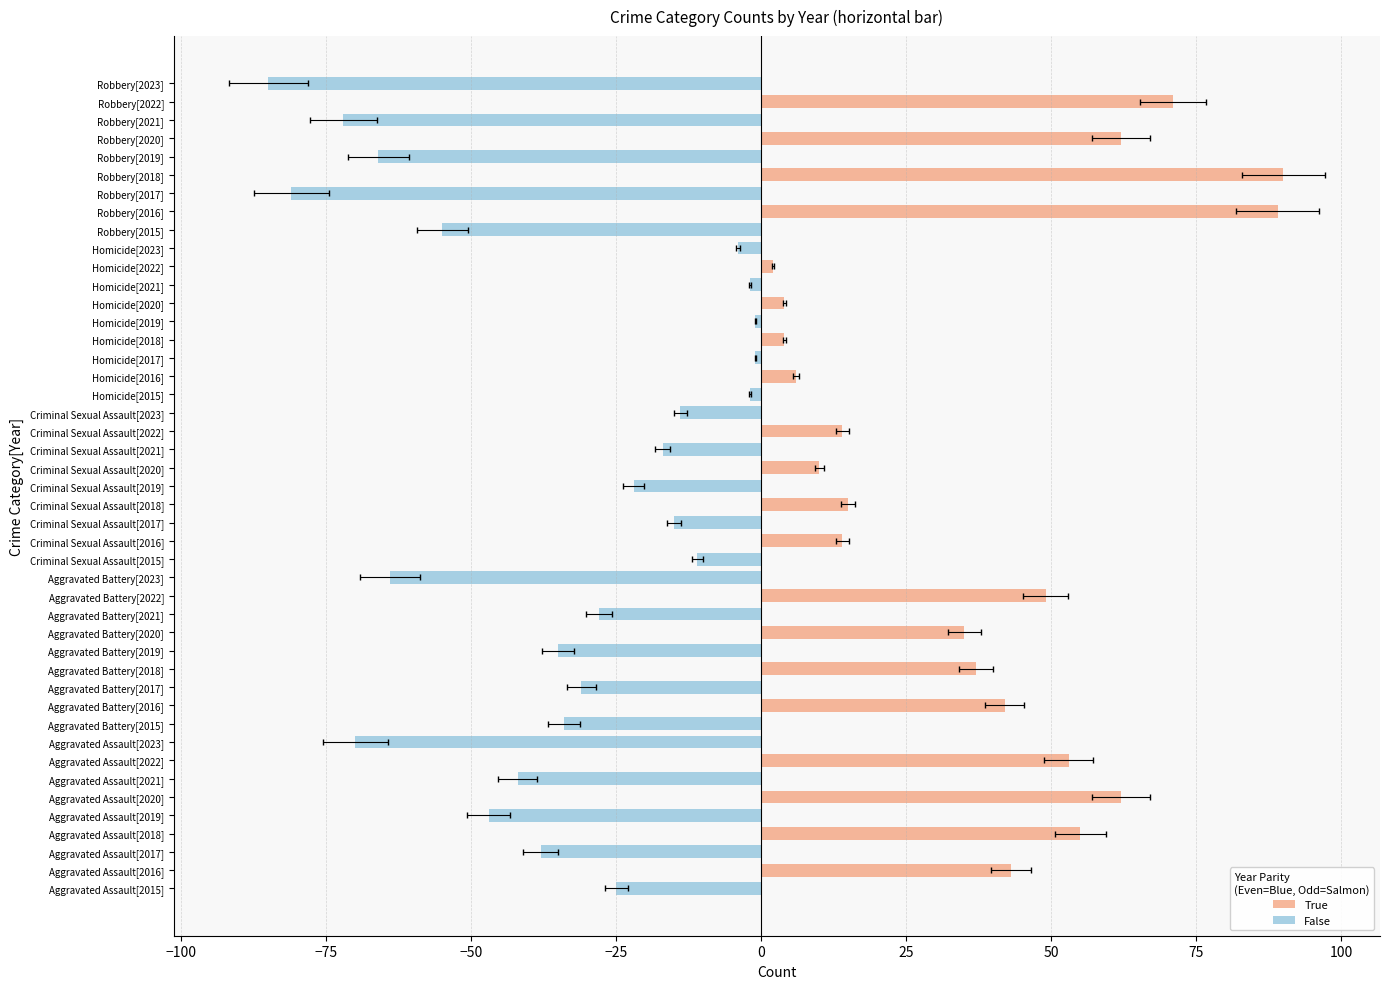

Reading right to left, what are all the values shown in this chart?

Aggravated Assault: 70	53	42	62	47	55	38	43	25
Aggravated Battery: 64	49	28	35	35	37	31	42	34
Criminal Sexual Assault: 14	14	17	10	22	15	15	14	11
Homicide: 4	2	2	4	1	4	1	6	2
Robbery: 85	71	72	62	66	90	81	89	55